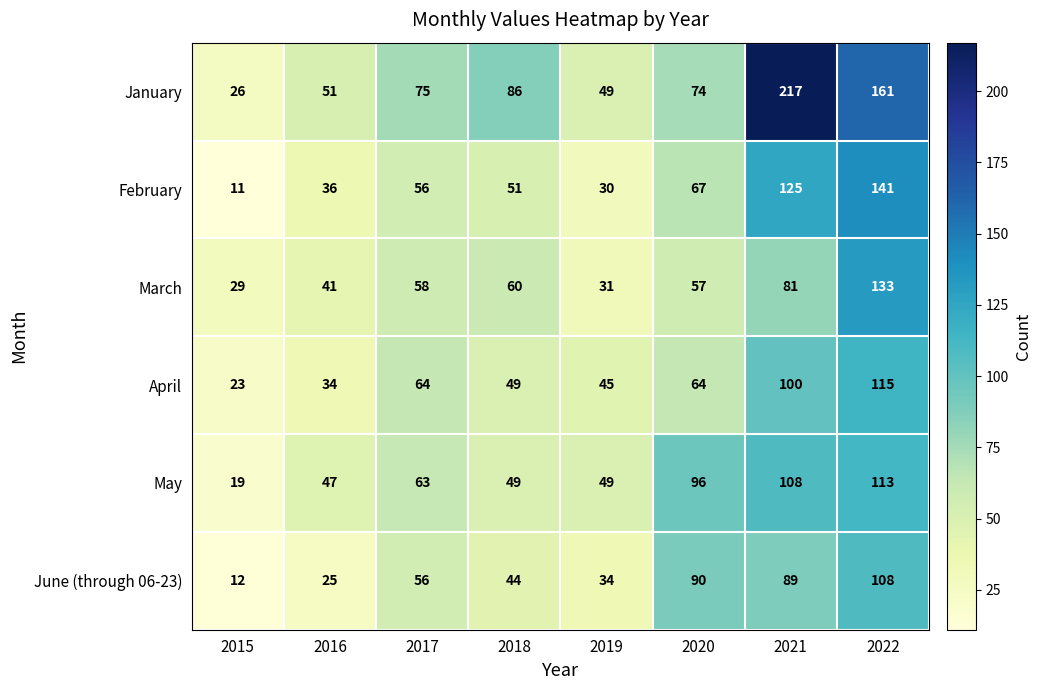

What is the difference between the highest and lowest values at 2018?

42